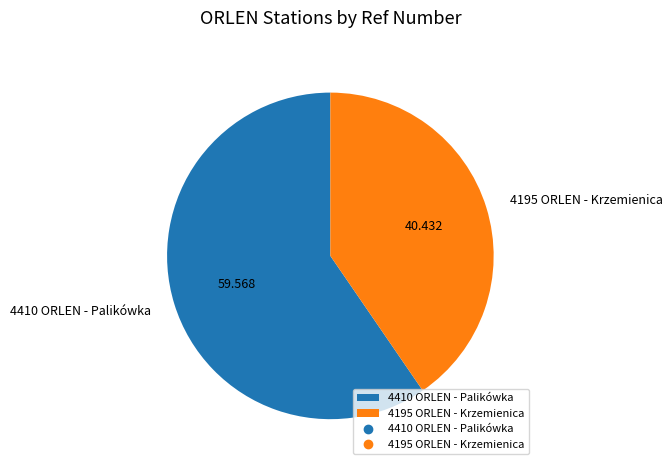

How many segments does this pie chart have?

2